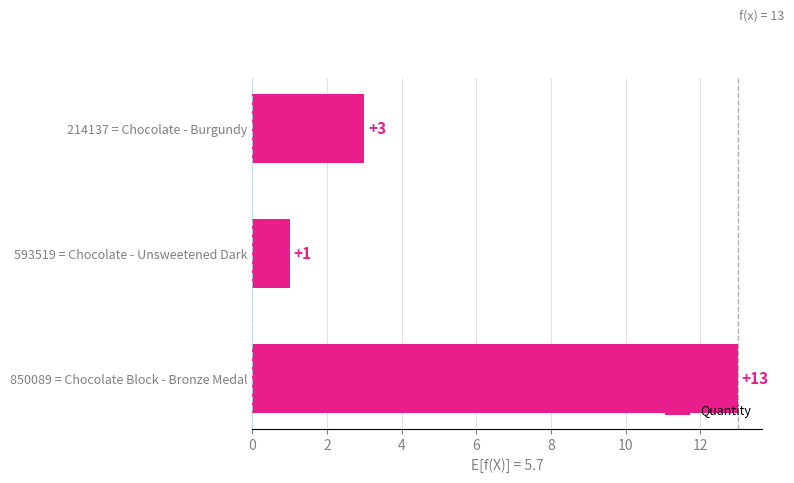

What is the minimum value shown in the chart?

1